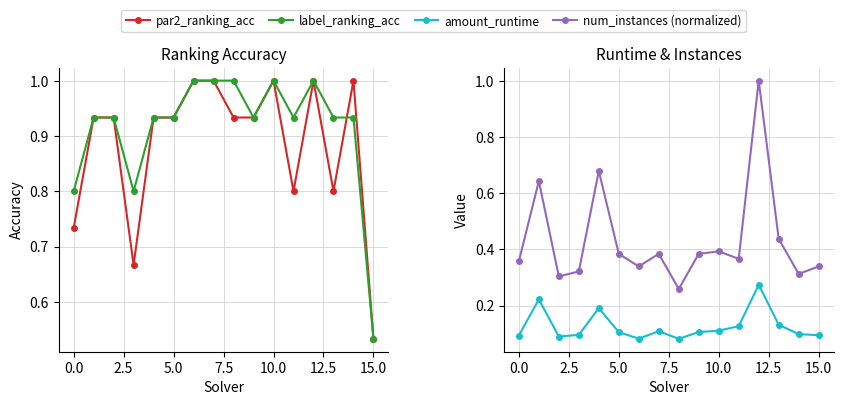

At which category is the sum across all series the highest?

12